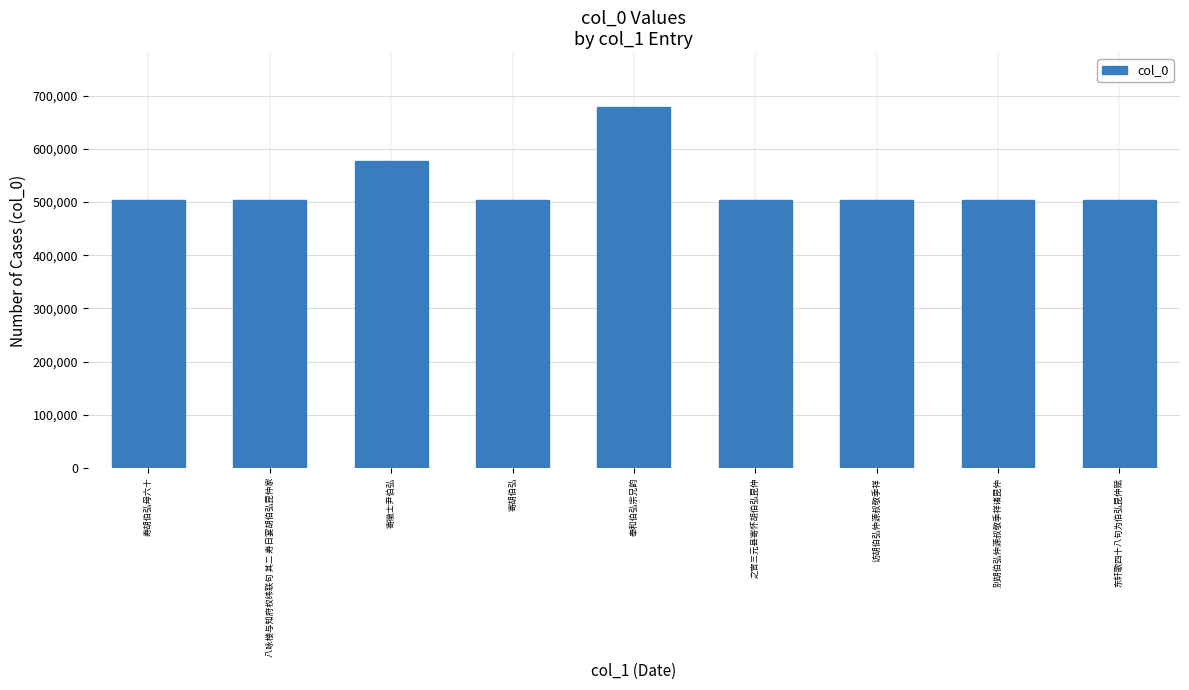

True or false: the data shows 891694 at 访胡伯弘仲源叔敬季祥.

False